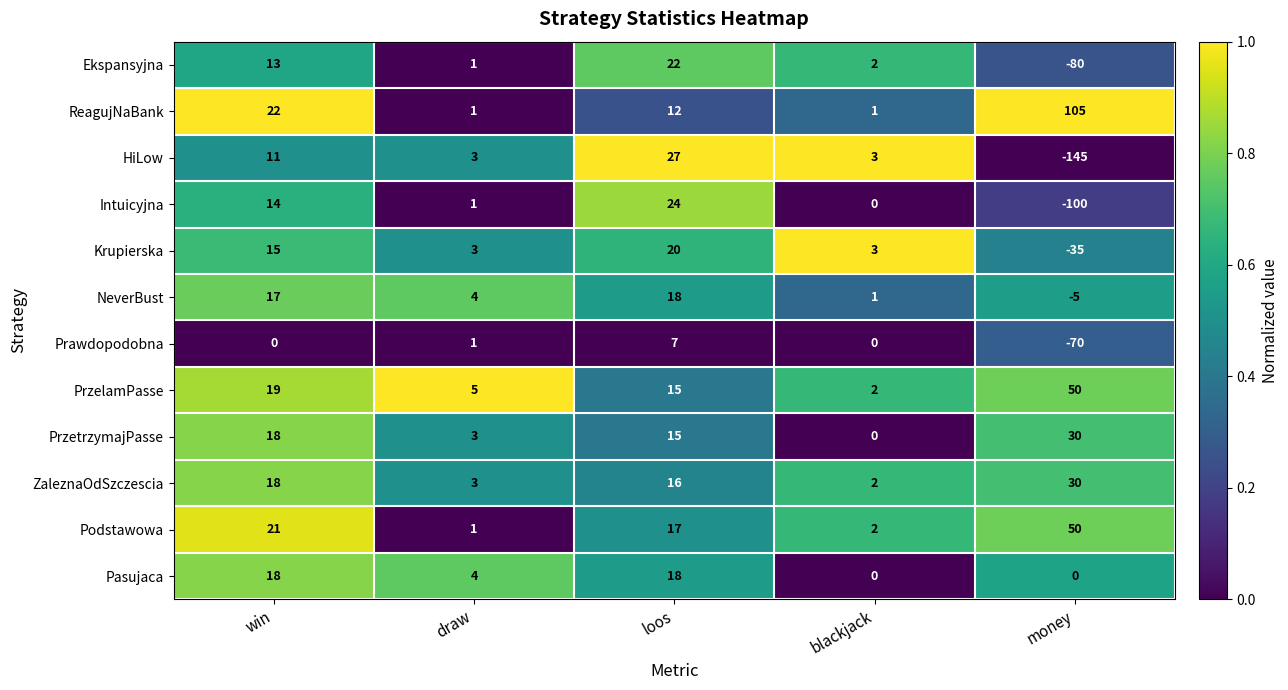

The value of Pasujaca at win is 31. True or false?

False